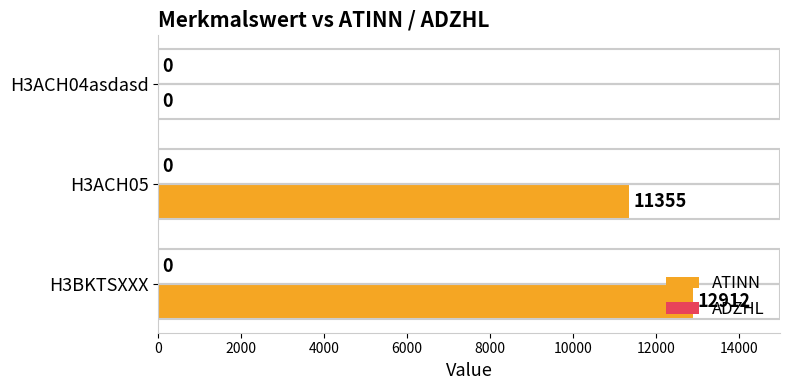

What is the approximate value at H3BKTSXXX, to the nearest 50?

12900